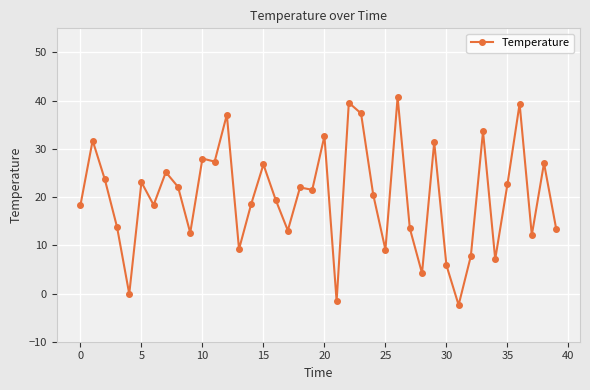

Is this an area chart (filled region under the line)?

No